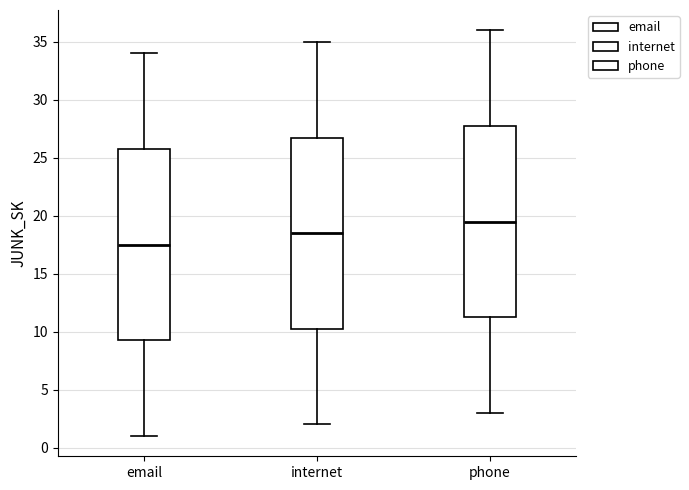

Reading left to right, read every box against the y-axis: the position of its median line, the range the box covers, and the ends of its whiskers. The values are not printed on the chart, so give them approximately, as read against the axis.

email: median 17.5, box 9.5 to 26.0, whiskers 1.0 to 34.0
internet: median 18.5, box 10.5 to 27.0, whiskers 2.0 to 35.0
phone: median 19.5, box 11.5 to 28.0, whiskers 3.0 to 36.0